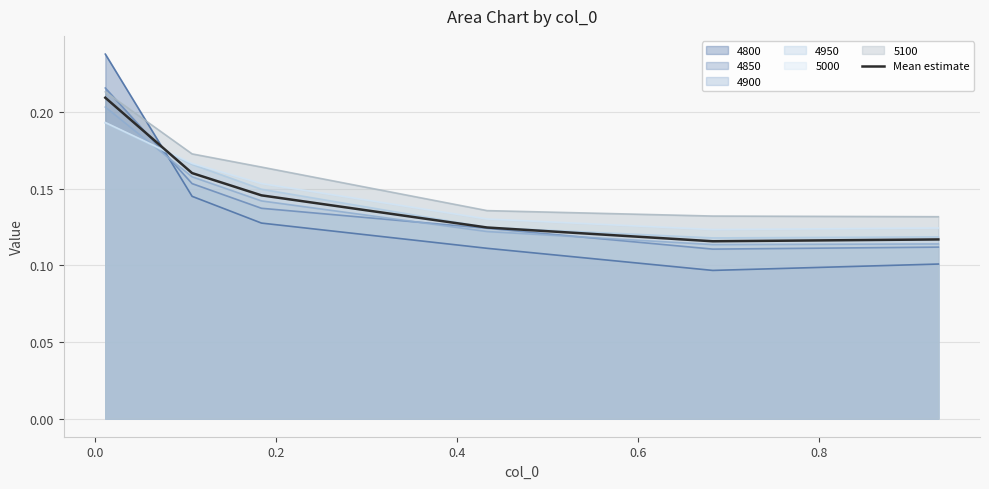

What is the difference between the maximum and minimum values?

0.1